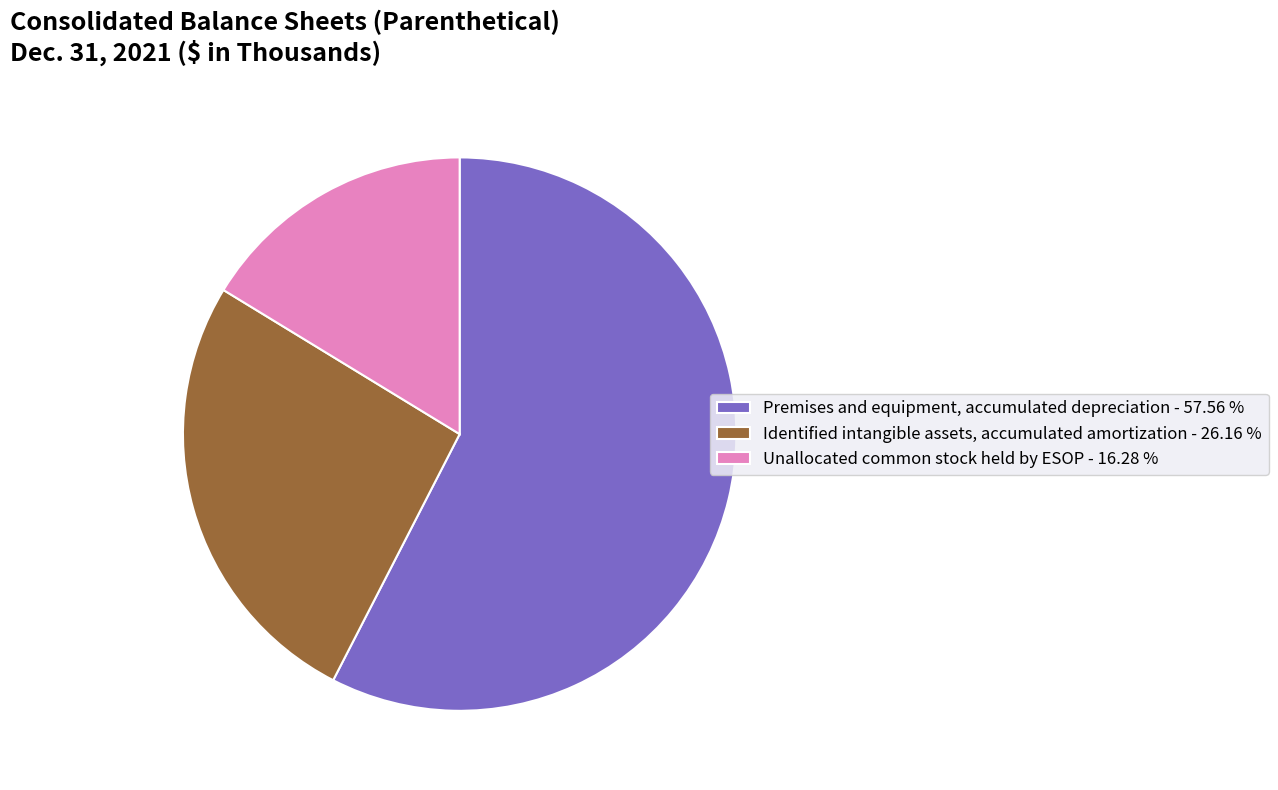

Which category has the smallest portion of the pie?

Unallocated common stock held by ESOP